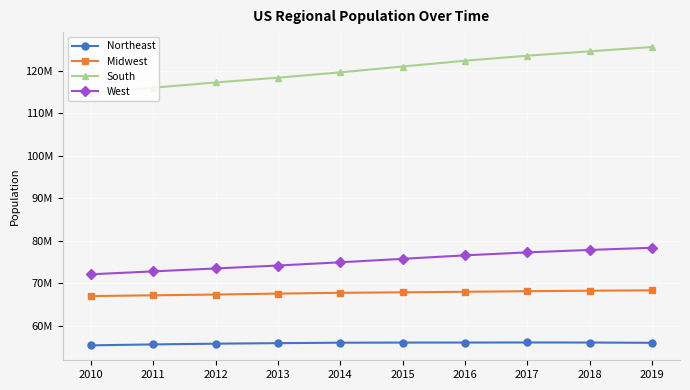

At 2013, list the series in order from largest to smallest.

South, West, Midwest, Northeast